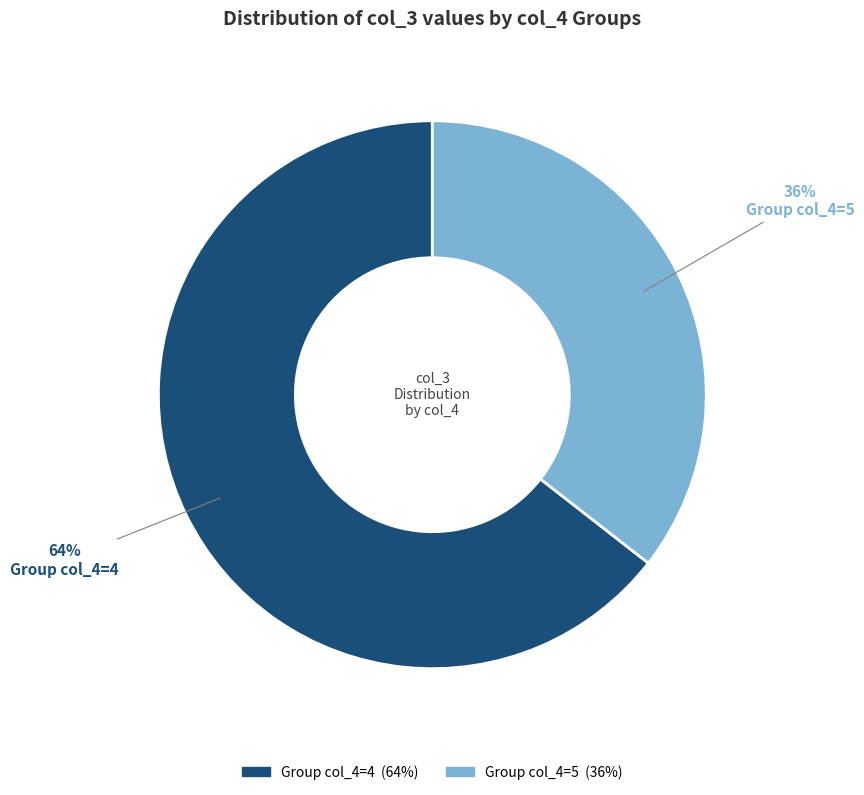

Count the number of slices in the pie.

2